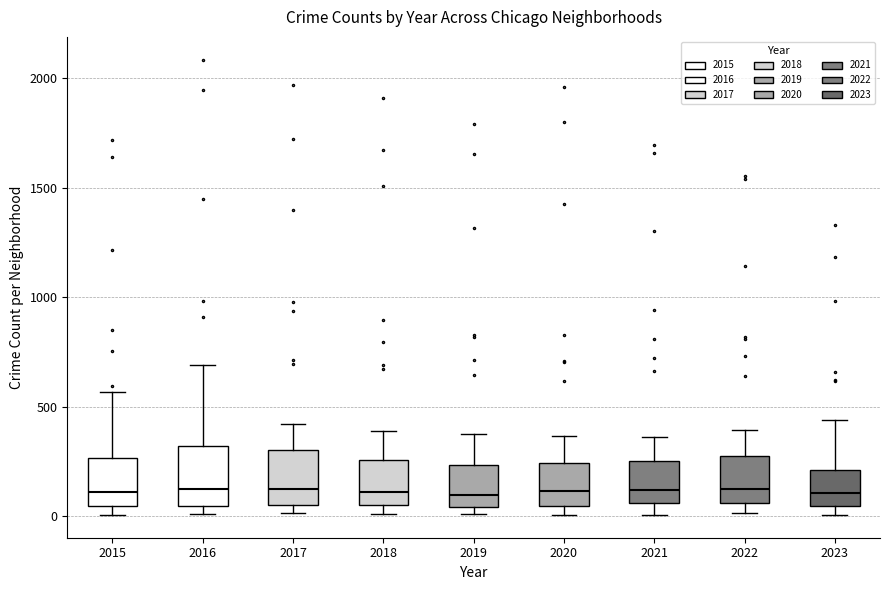

Reading left to right, read every box against the y-axis: the position of its median line, the range the box covers, and the ends of its whiskers. The values are not printed on the chart, so give them approximately, as read against the axis.

2015: median 100, box 50 to 250, whiskers 0 to 550
2016: median 150, box 50 to 300, whiskers 0 to 700
2017: median 100, box 50 to 300, whiskers 0 to 400
2018: median 100, box 50 to 250, whiskers 0 to 400
2019: median 100, box 50 to 250, whiskers 0 to 400
2020: median 100, box 50 to 250, whiskers 0 to 350
2021: median 100, box 50 to 250, whiskers 0 to 350
2022: median 100, box 50 to 250, whiskers 0 to 400
2023: median 100, box 50 to 200, whiskers 0 to 450